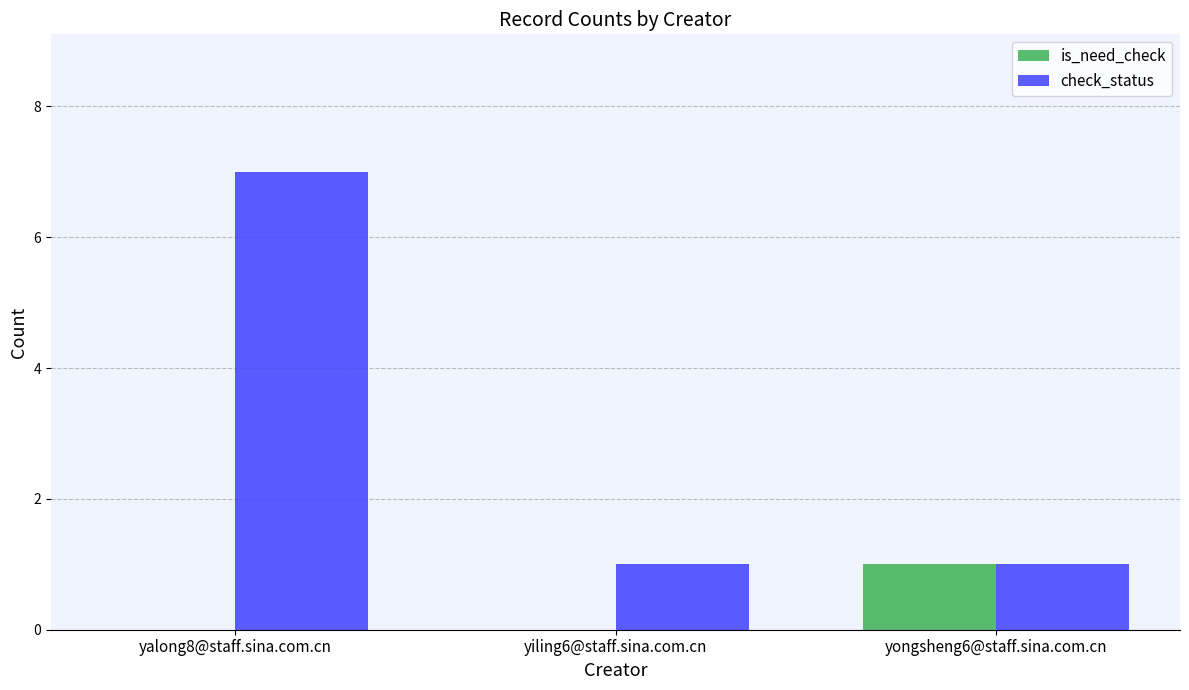

Does the chart contain stacked bars?

No